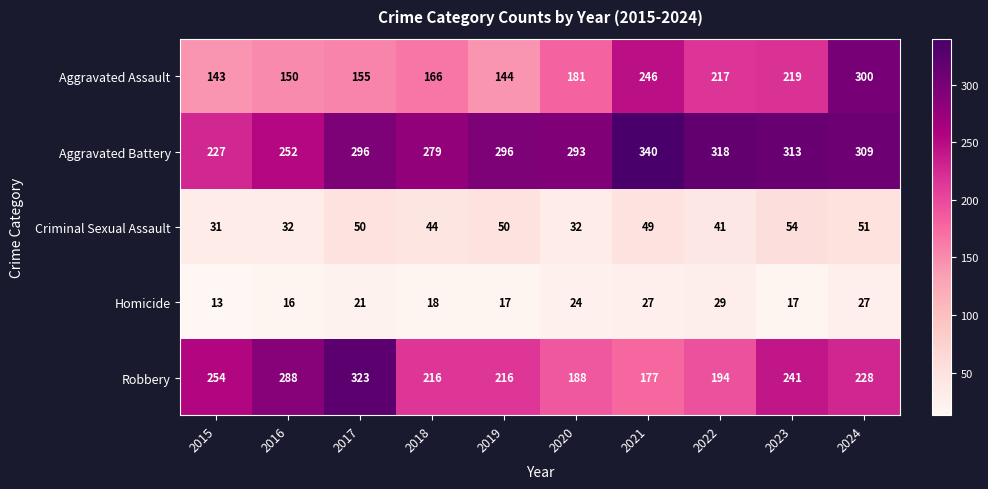

What is the difference between the maximum and second lowest values in the Robbery series?

135